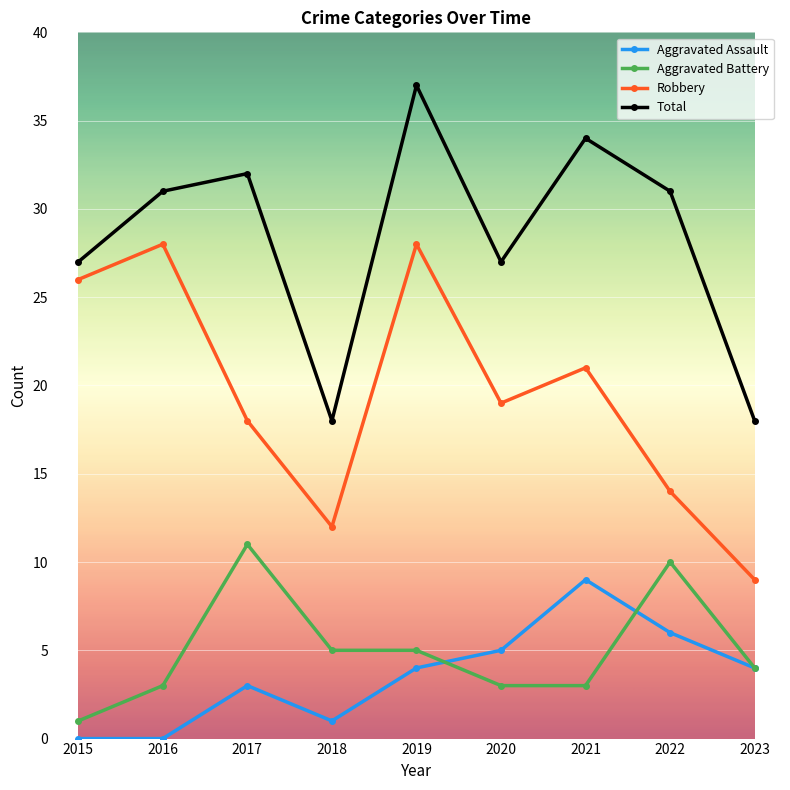

Between 2016 and 2020, which series saw the biggest shift?

Robbery